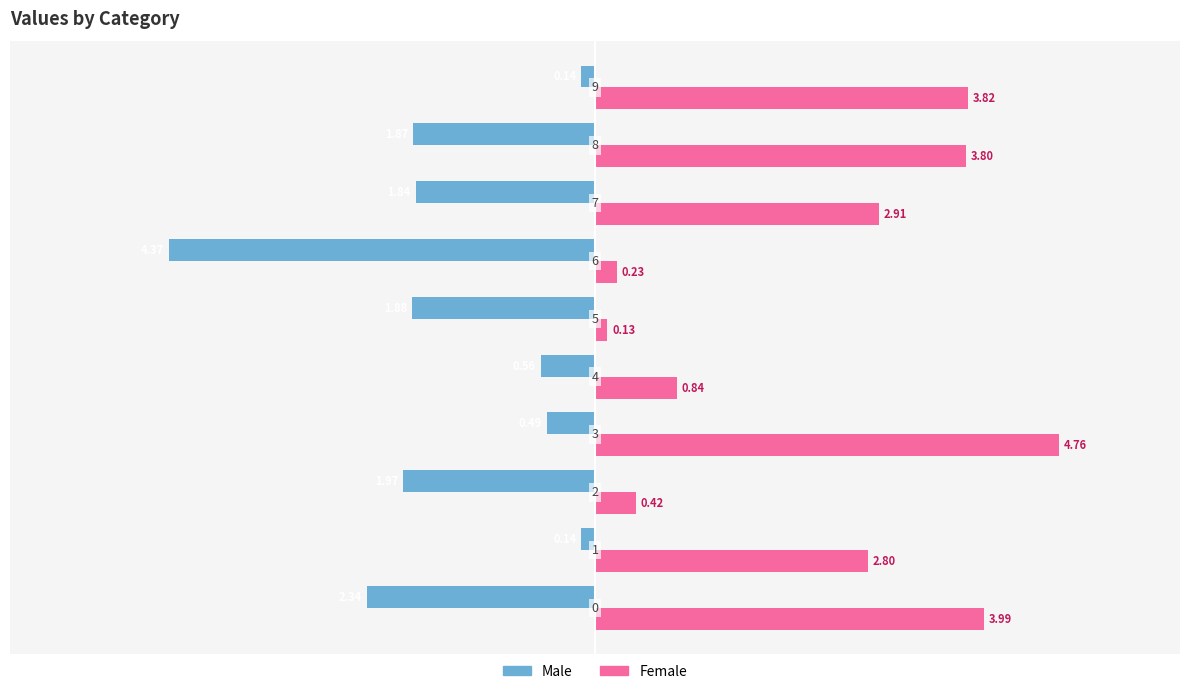

Which series has the widest spread of values?

Female